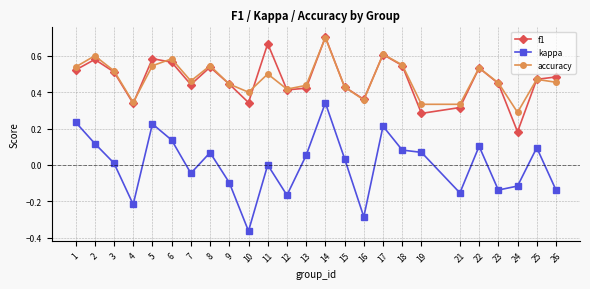

At how many categories does at least one series exceed 0?

25